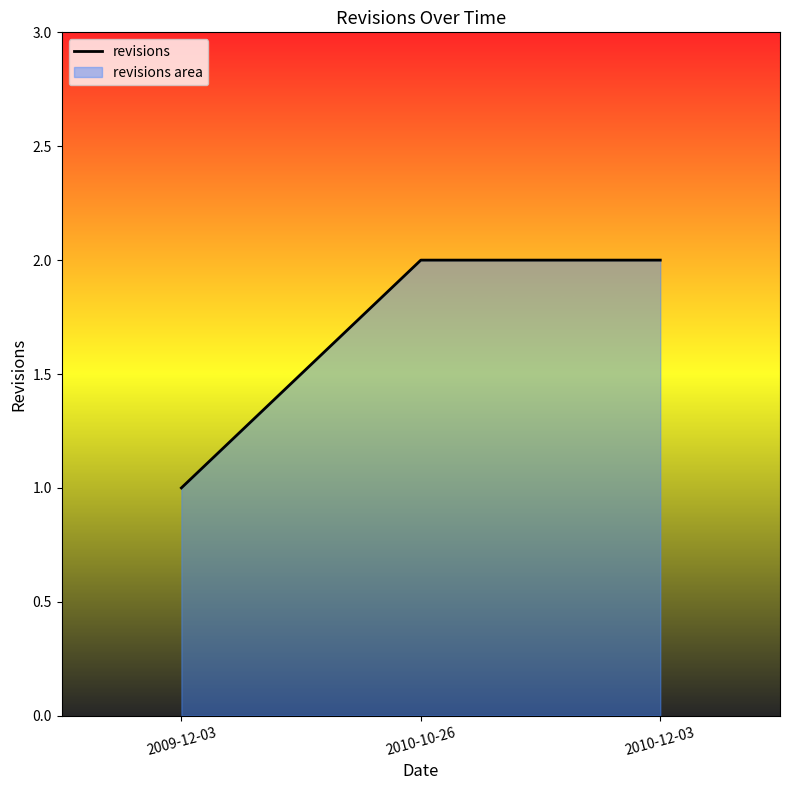

What position from the left is 2009-12-03?

1